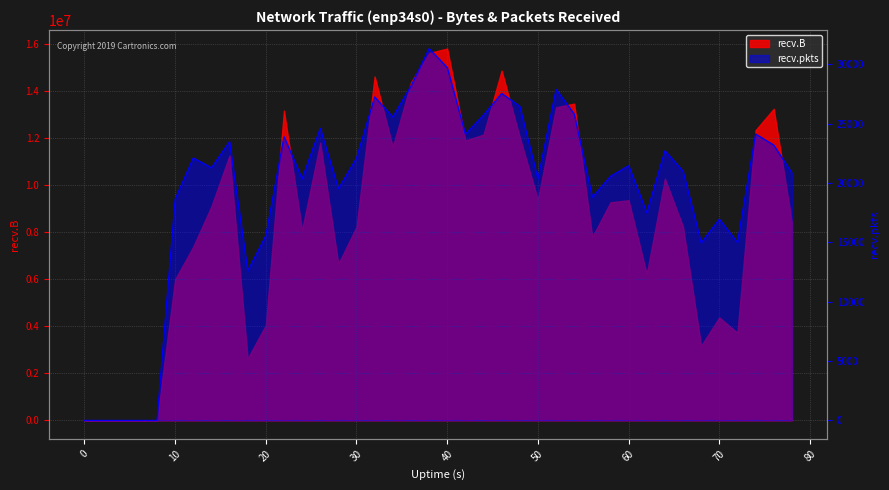

Is it true that the value at 22 is 16061?

False